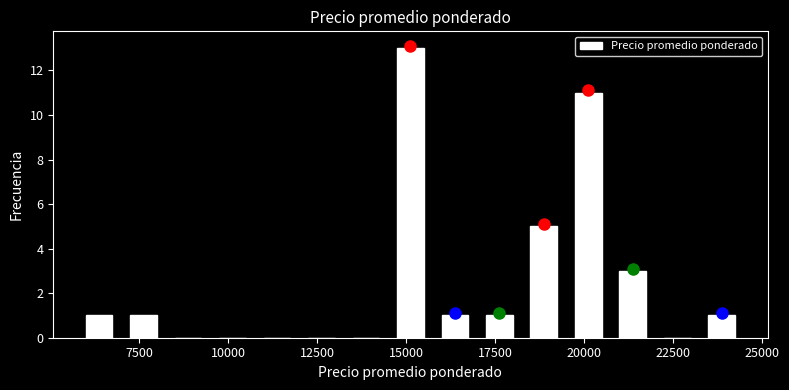

Read against the x-axis, roughly where is the centre of the tallest bar?

15000